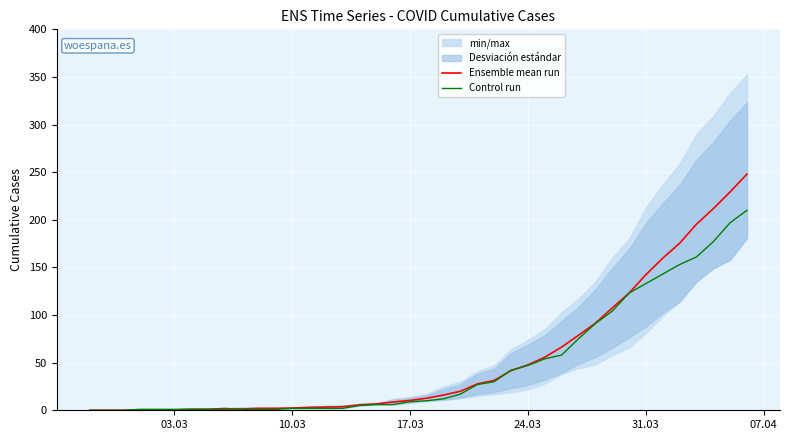

What is the maximum value for Ensemble mean run?

248.0